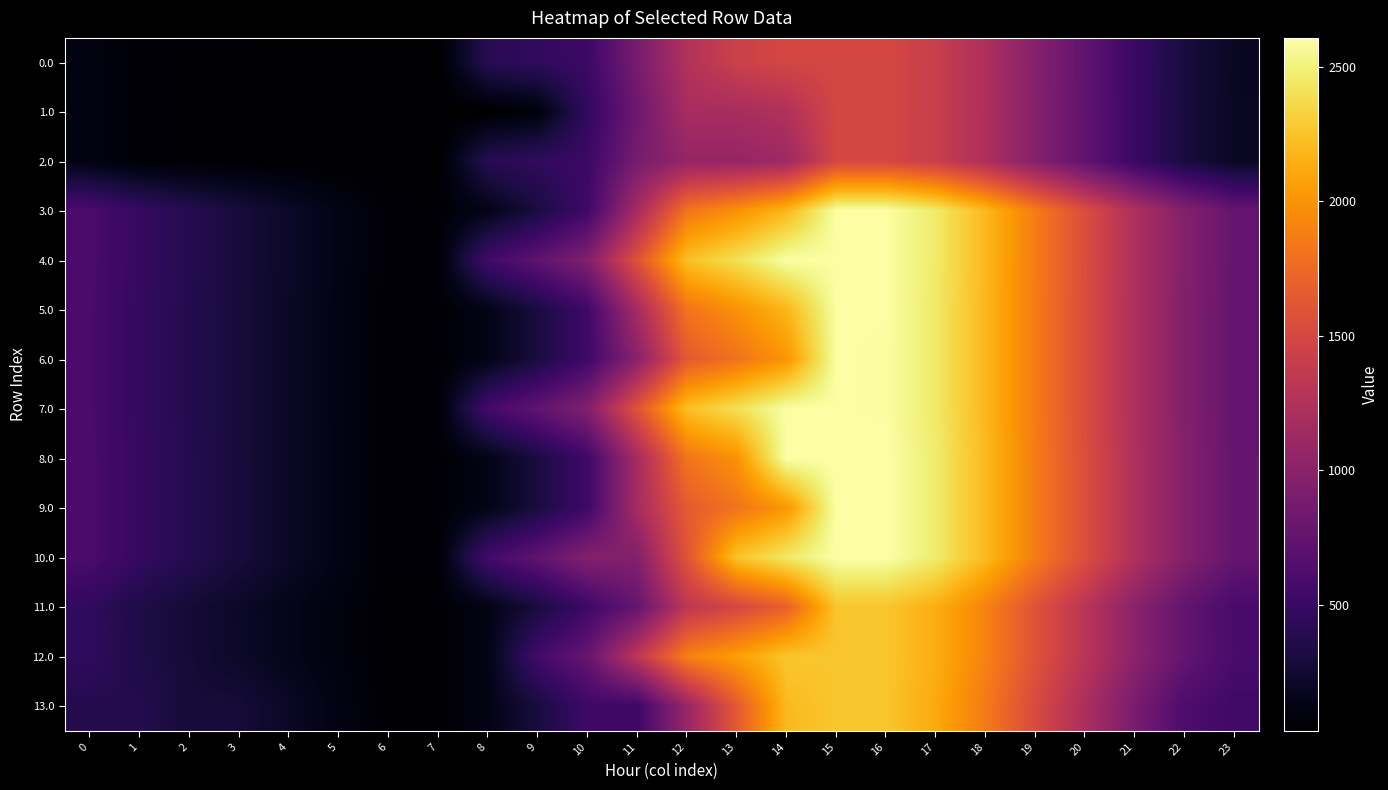

What is the total value across all series at 3?

3199.4